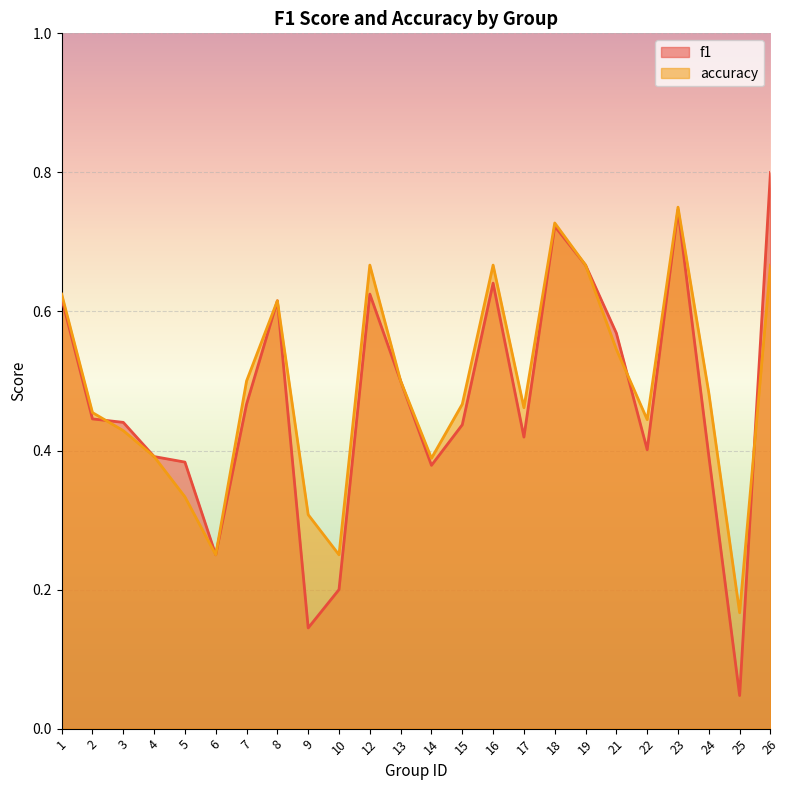

Which series has the largest total across all categories?

accuracy